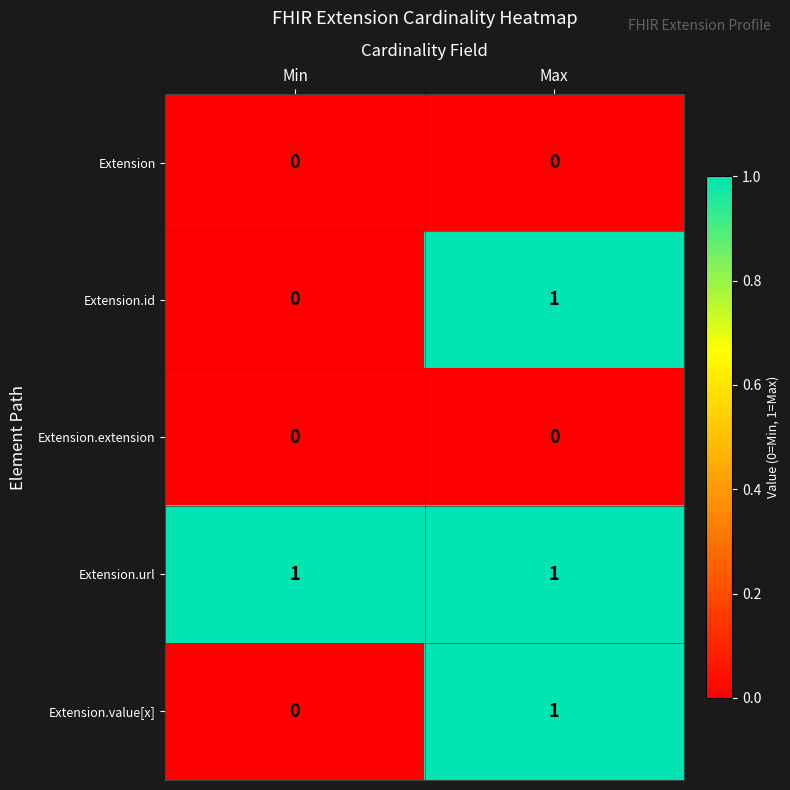

Is it true that Extension.id equals 1 at Min?

False